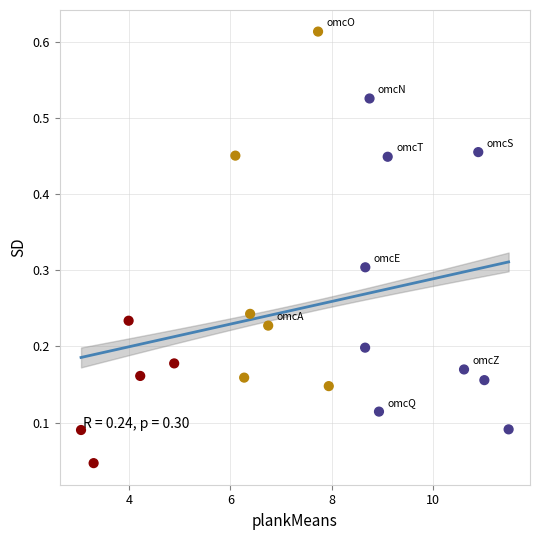

What is the range of X values (max minus min)?

8.5